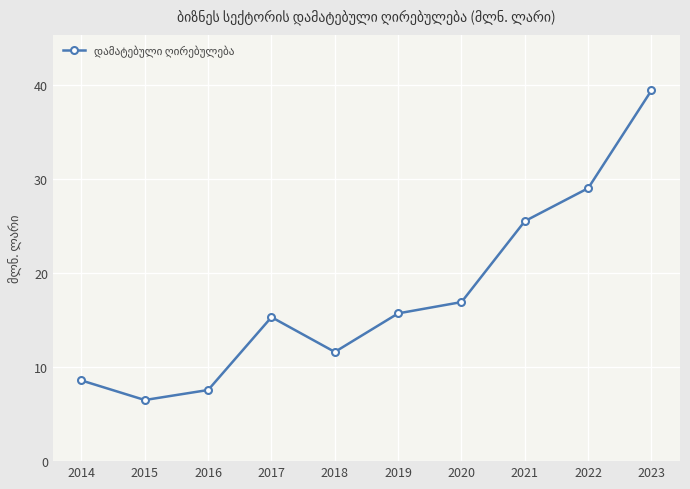

What is the smallest value displayed?

6.5